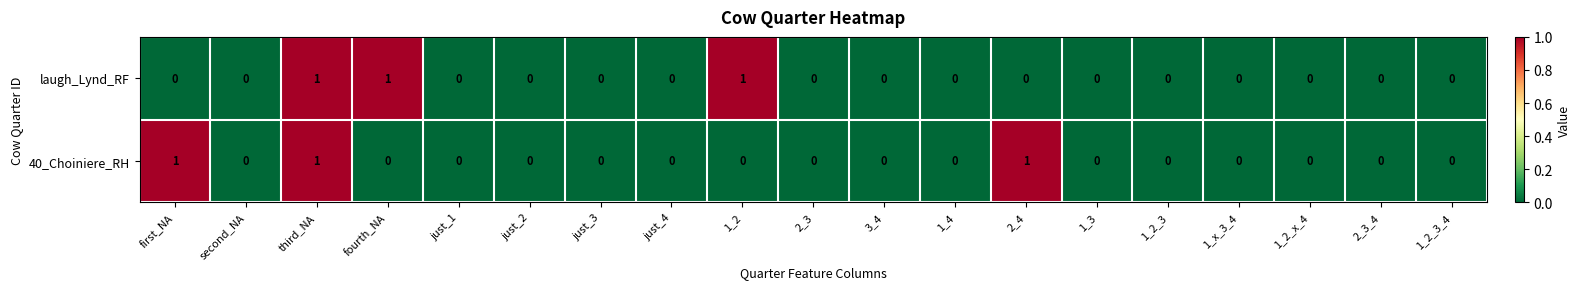

Is it true that laugh_Lynd_RF equals 1 at 1_3?

False